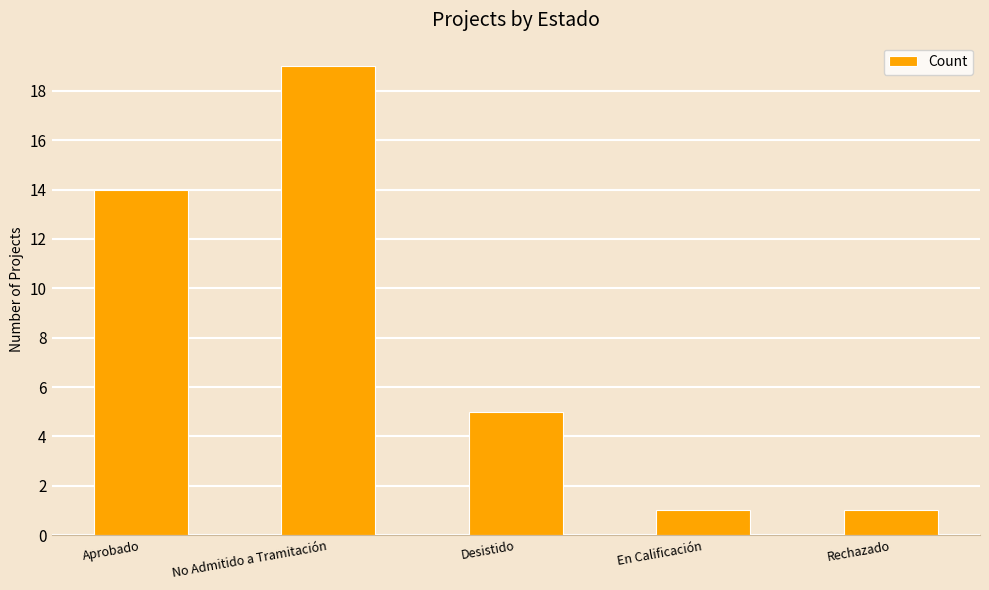

Read the value at Rechazado.

1